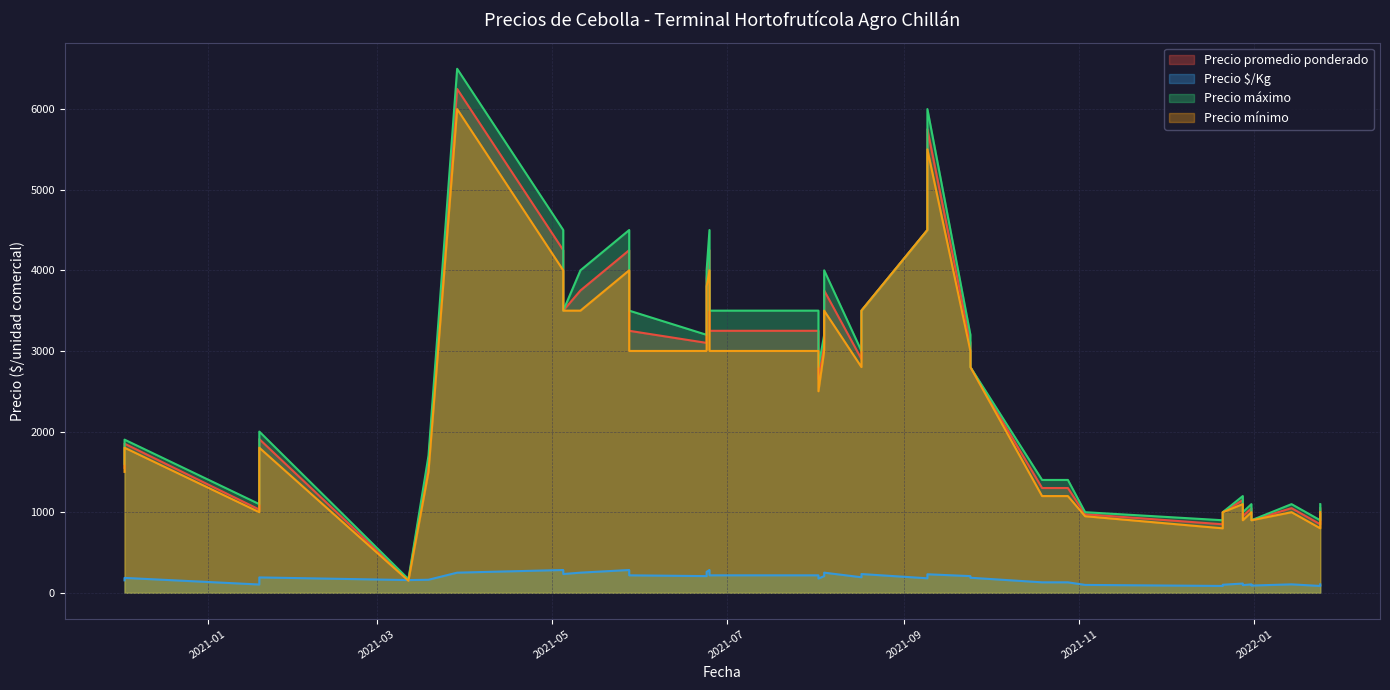

At how many categories does at least one series exceed 4257?

6